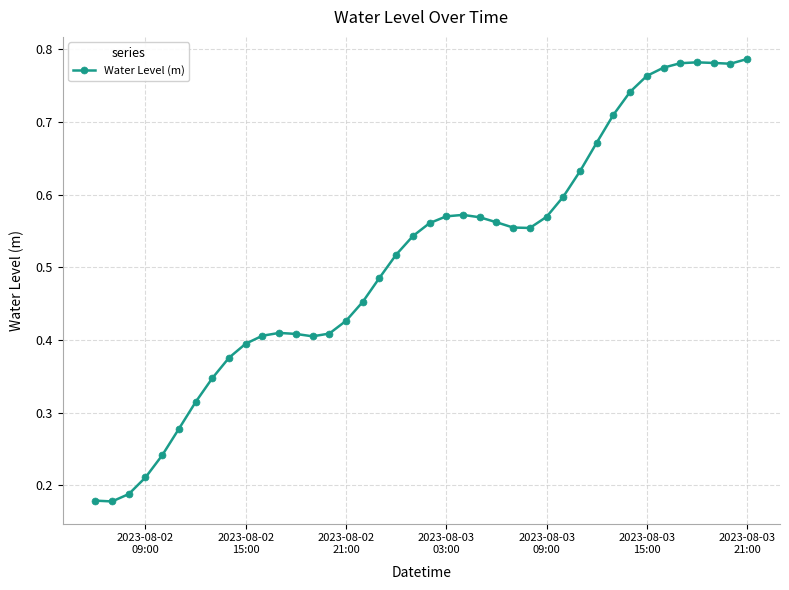

How many values are between 0 and 1?

40